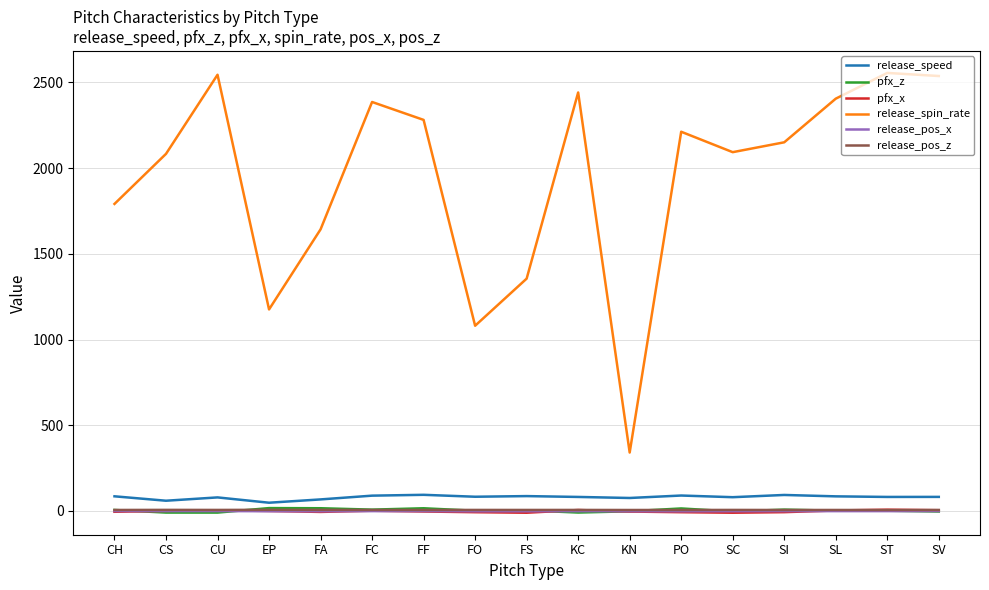

What is the total value across all series at CU?

2623.3